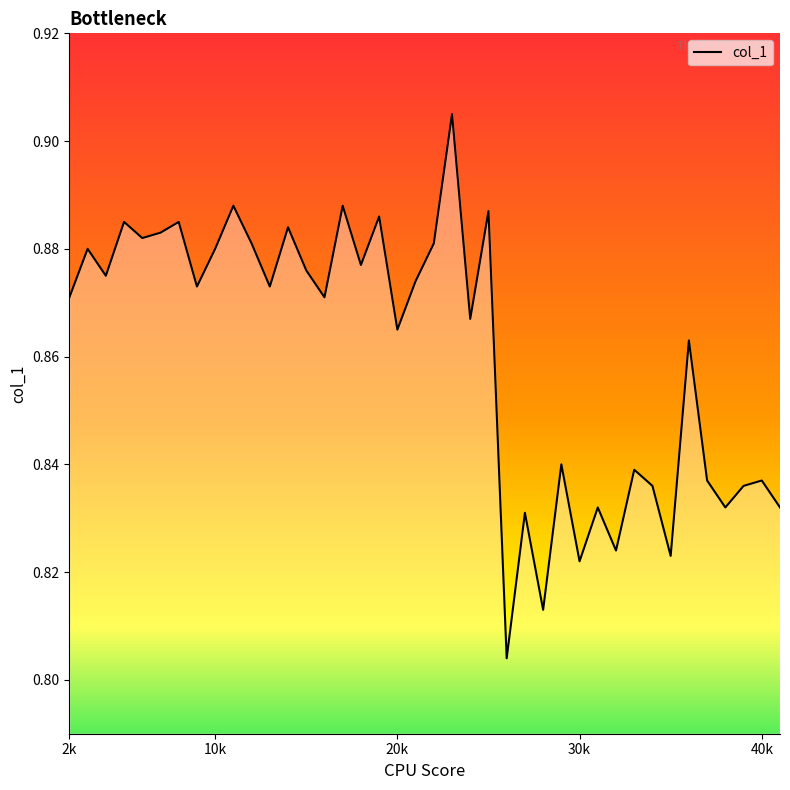

True or false: the data shows 1.2 at 2k.

False